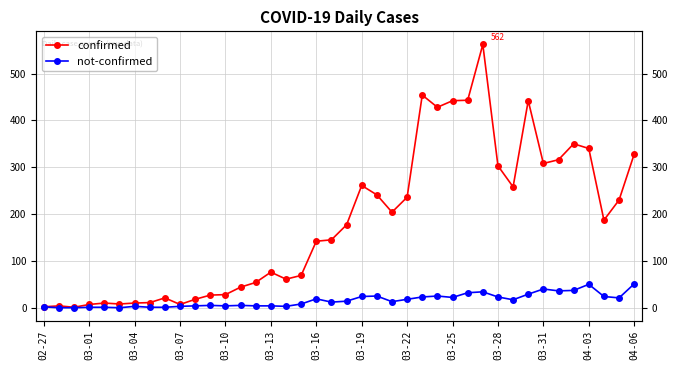

At how many categories does at least one series exceed 321?

9